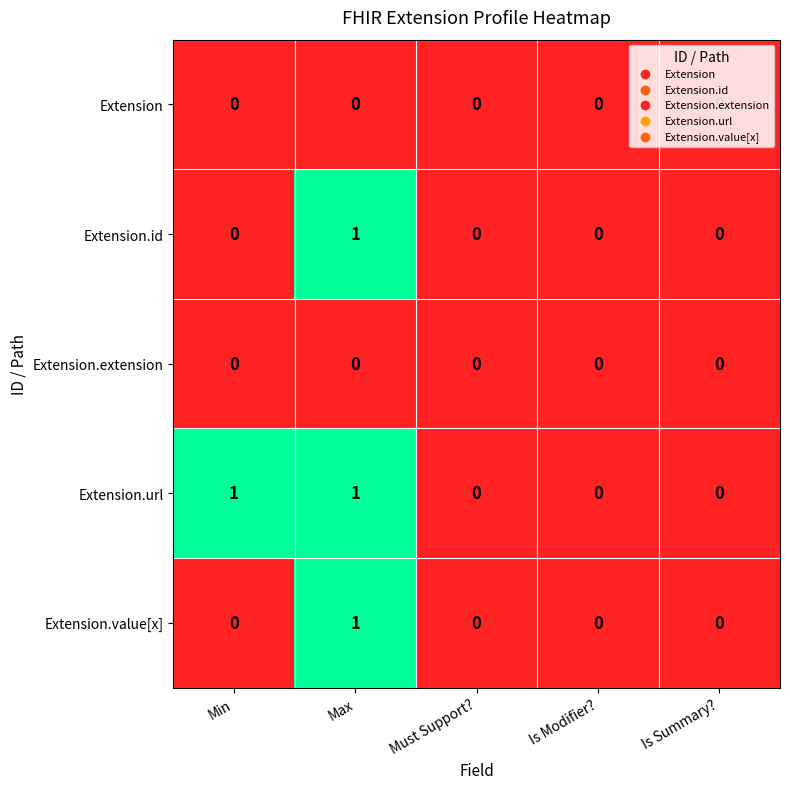

Count the number of data series in this chart.

5